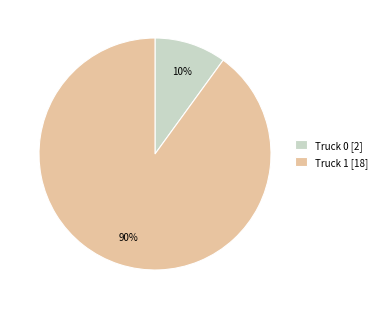

Approximately how many times larger is the value at Truck 1 [18] compared to Truck 0 [2]?

9.0